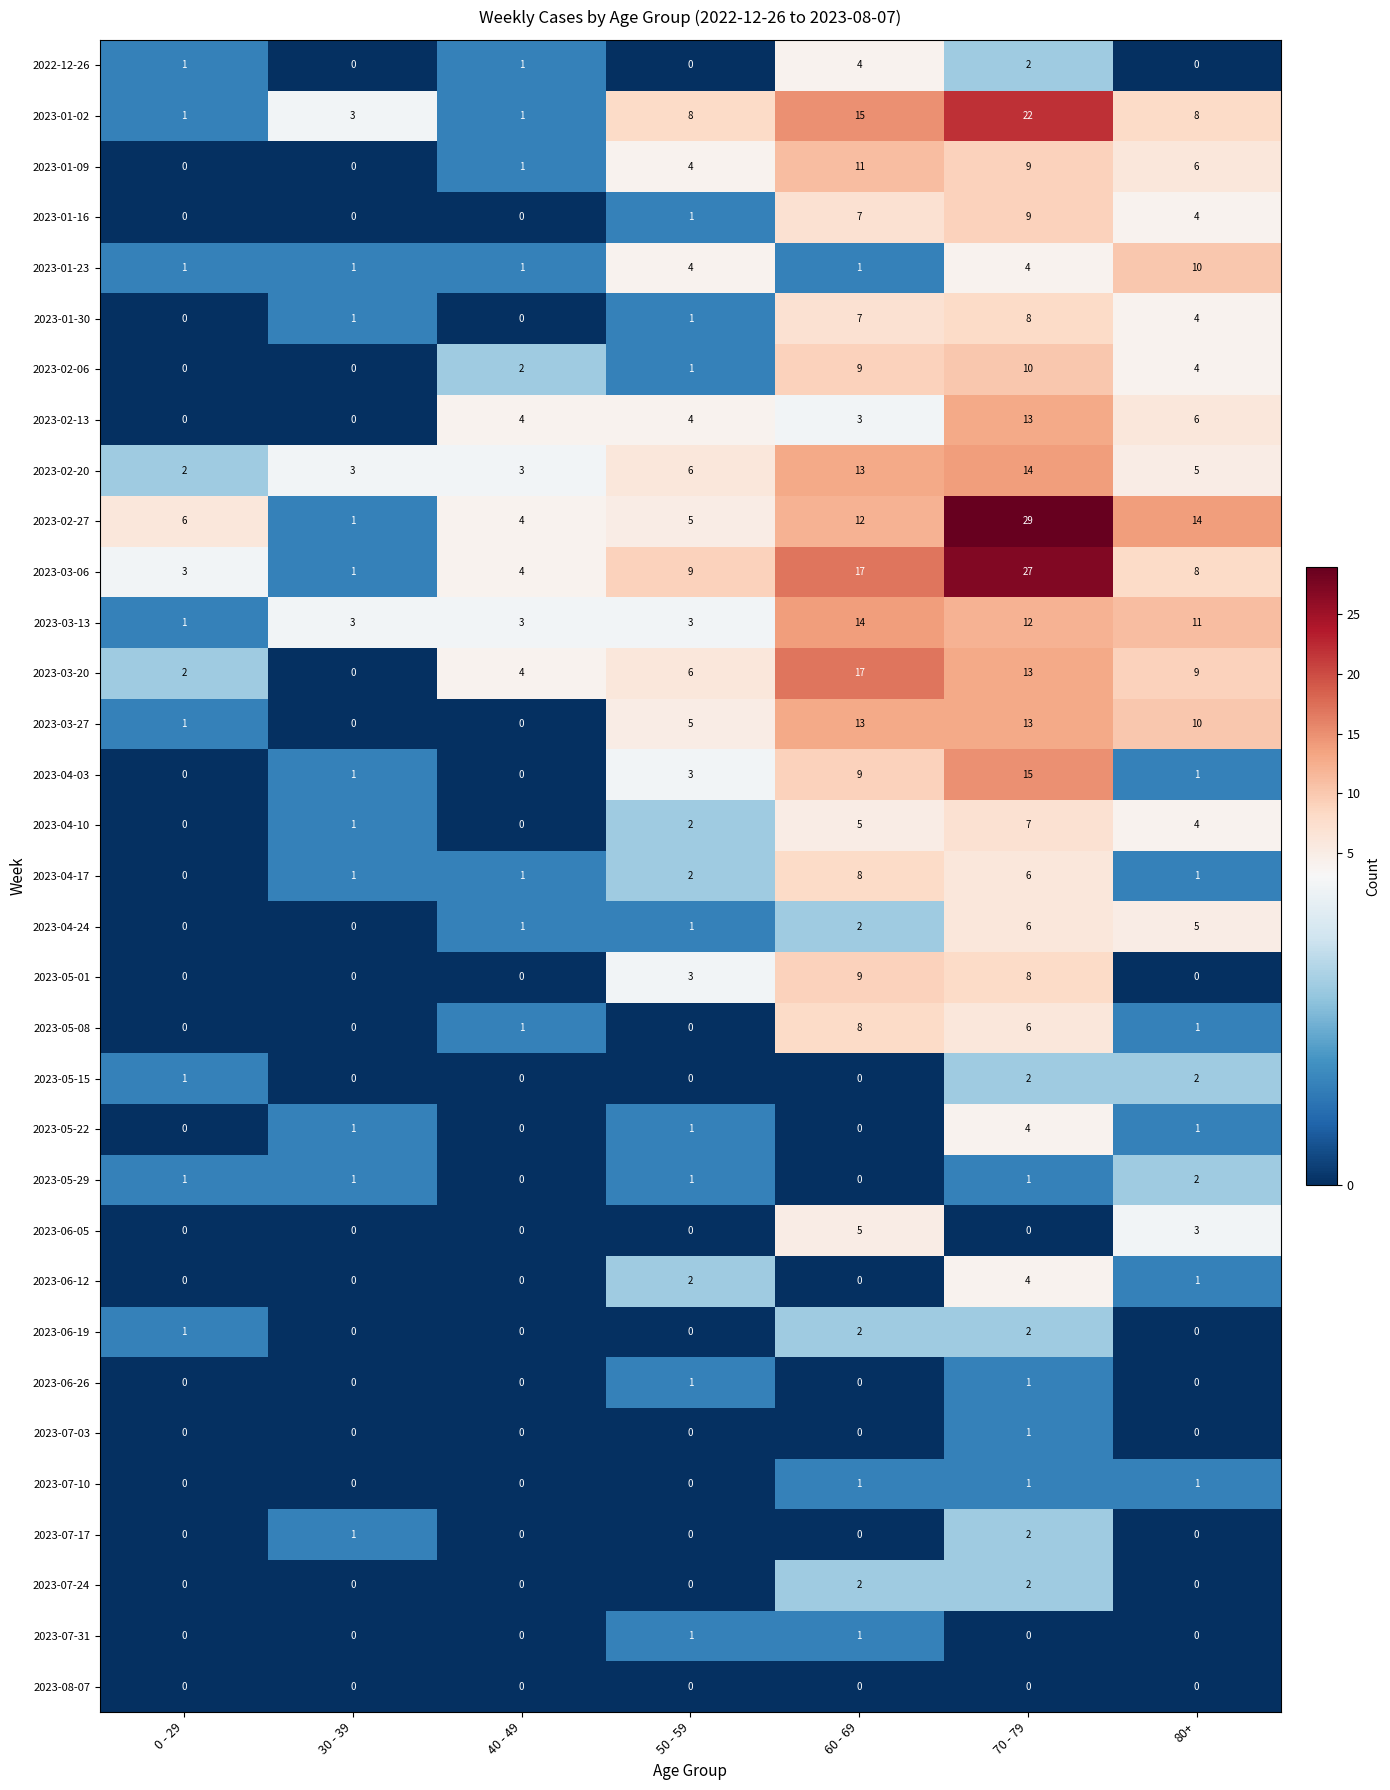

What is the difference between the maximum and minimum values in the 2023-03-06 series?

26